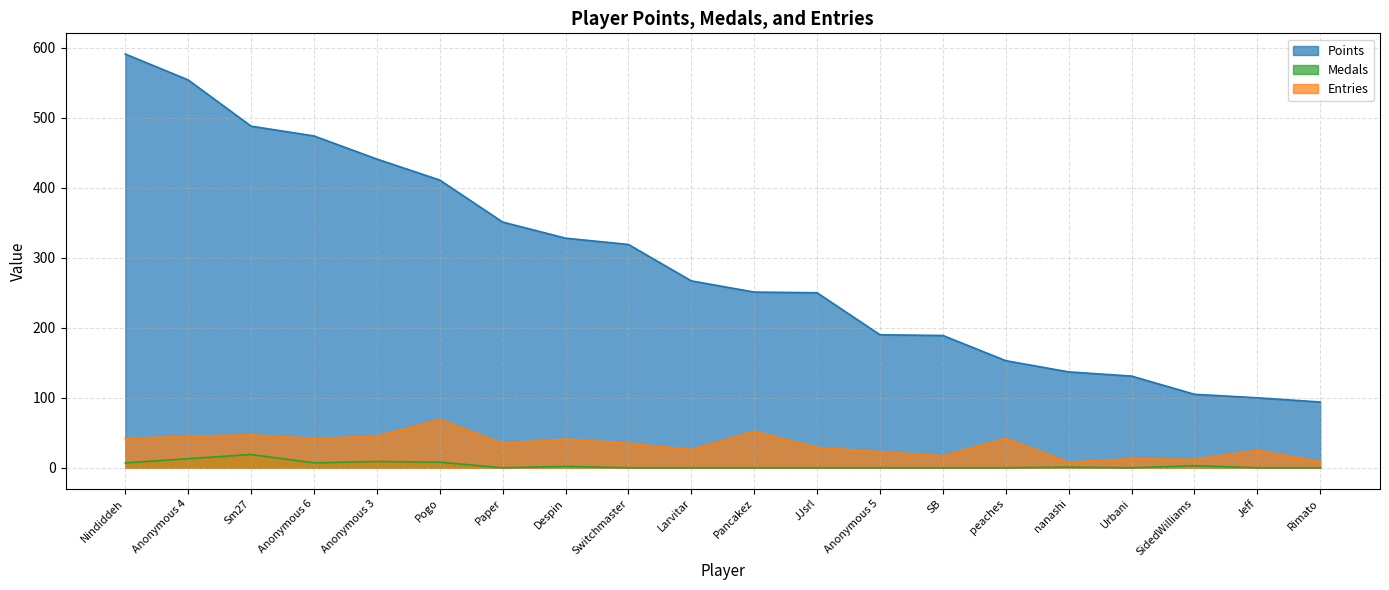

Does the chart display data point markers on the line(s)?

No